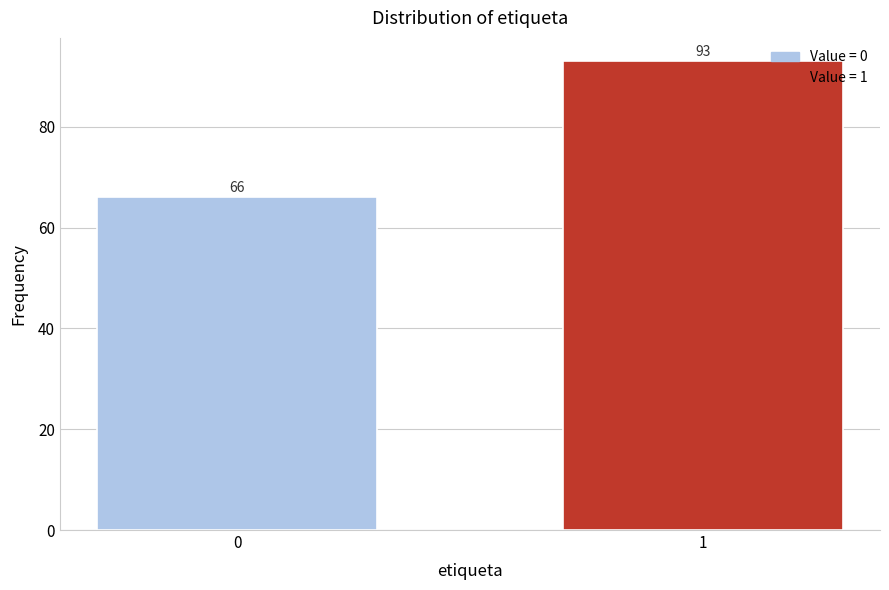

Reading left to right, what are all the values shown in this chart?

66	93